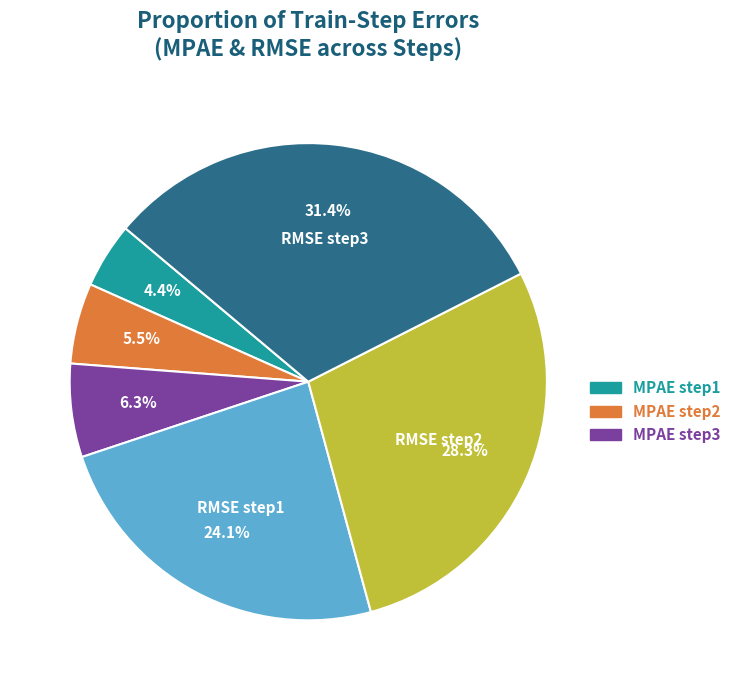

Is there any slice that represents more than half of the pie?

No